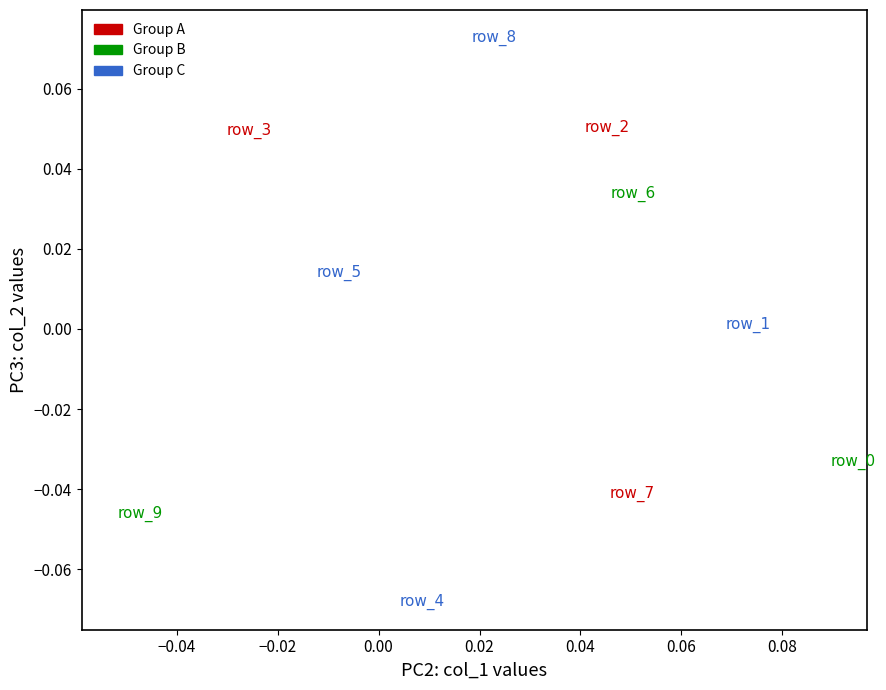

Which series contains the lowest Y value?

Group C